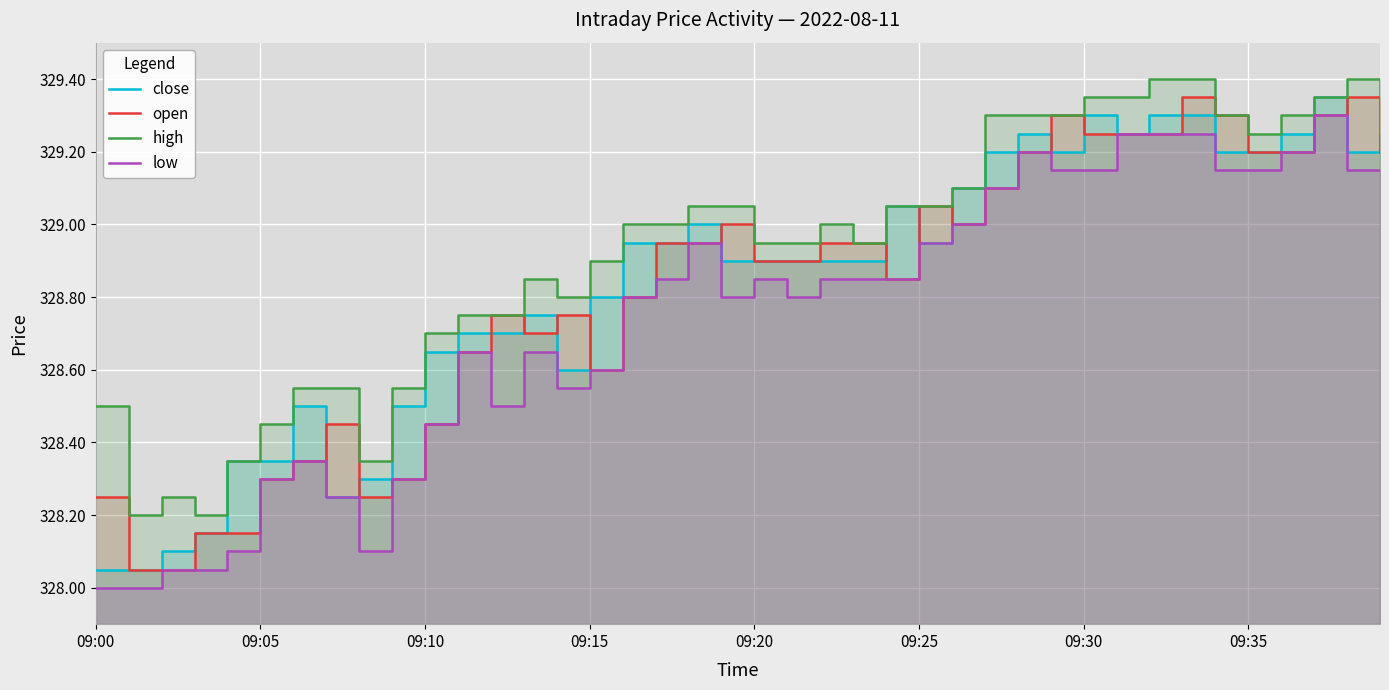

What is the value of the low point at the 22nd from the left?

328.8